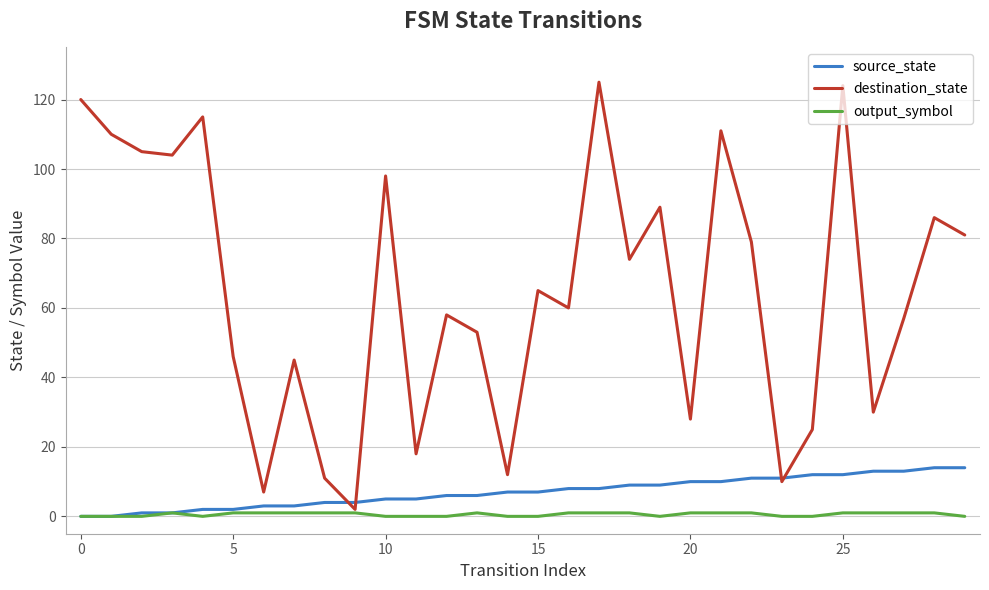

Which series has the largest total across all categories?

destination_state